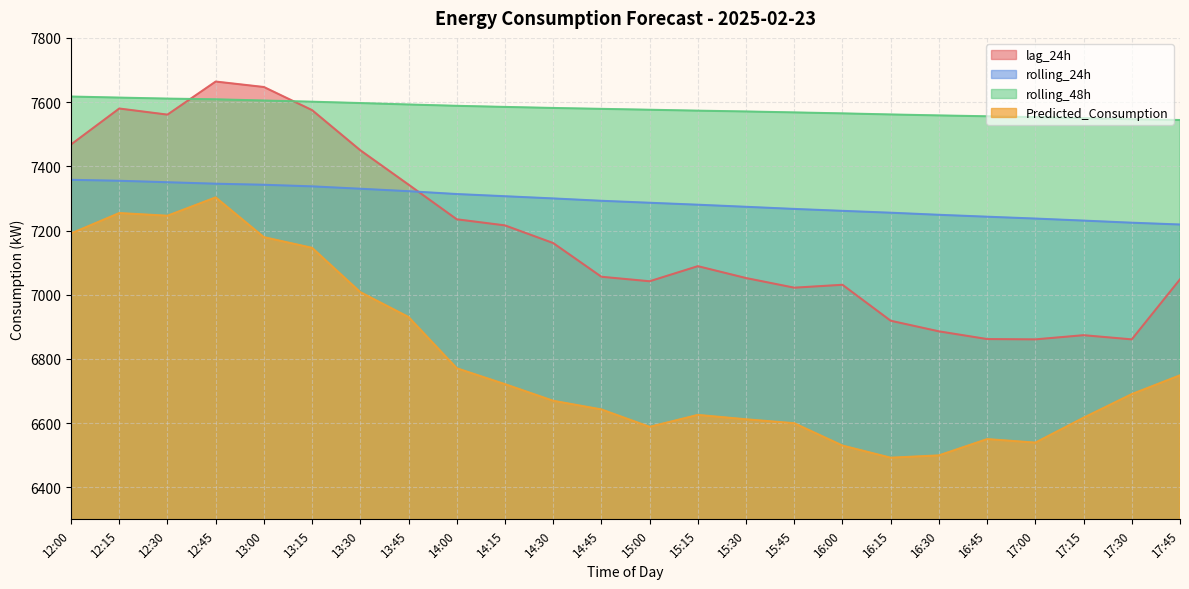

True or false: Predicted_Consumption and rolling_48h intersect in this chart.

False